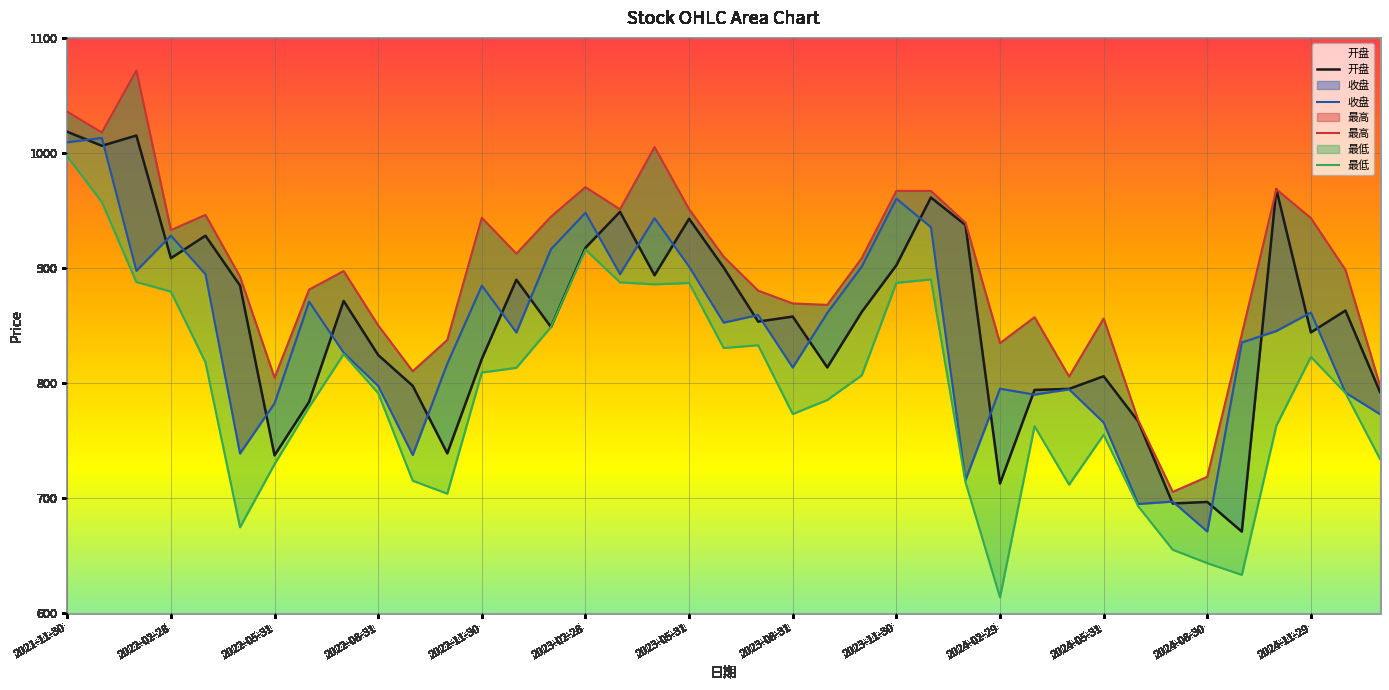

Reading left to right, what are all the values shown in this chart?

开盘: 2021-11-30=1018.4	2021-12-31=1006.2	2022-01-28=1015.2	2022-02-28=908.6	2022-03-31=928.1	2022-04-29=884.8	2022-05-31=737.2	2022-06-30=783.7	2022-07-29=871.4	2022-08-31=824.4	2022-09-30=797.7	2022-10-31=739.0	2022-11-30=821.0	2022-12-30=889.8	2023-01-31=848.8	2023-02-28=917.6	2023-03-31=948.9	2023-04-28=893.7	2023-05-31=942.8	2023-06-30=900.5	2023-07-31=853.5	2023-08-31=857.9	2023-09-28=813.6	2023-10-31=862.0	2023-11-30=902.4	2023-12-29=961.3	2024-01-31=937.4	2024-02-29=712.8	2024-03-29=794.1	2024-04-30=795.0	2024-05-31=806.0	2024-06-28=766.8	2024-07-31=695.4	2024-08-30=696.8	2024-09-30=671.0	2024-10-31=968.4	2024-11-29=844.1	2024-12-31=863.1	2025-01-21=792.3
收盘: 2021-11-30=1009.3	2021-12-31=1013.1	2022-01-28=897.6	2022-02-28=928.2	2022-03-31=894.6	2022-04-29=738.9	2022-05-31=782.5	2022-06-30=870.8	2022-07-29=826.5	2022-08-31=797.6	2022-09-30=737.6	2022-10-31=817.0	2022-11-30=884.7	2022-12-30=844.0	2023-01-31=916.4	2023-02-28=948.1	2023-03-31=894.7	2023-04-28=943.4	2023-05-31=901.2	2023-06-30=852.6	2023-07-31=859.2	2023-08-31=813.6	2023-09-28=861.0	2023-10-31=901.4	2023-11-30=960.4	2023-12-29=935.5	2024-01-31=715.8	2024-02-29=795.2	2024-03-29=790.0	2024-04-30=794.6	2024-05-31=765.8	2024-06-28=695.0	2024-07-31=697.1	2024-08-30=671.1	2024-09-30=835.4	2024-10-31=845.3	2024-11-29=861.4	2024-12-31=791.8	2025-01-21=773.0
最高: 2021-11-30=1035.9	2021-12-31=1017.8	2022-01-28=1071.7	2022-02-28=933.0	2022-03-31=946.2	2022-04-29=892.5	2022-05-31=804.7	2022-06-30=881.3	2022-07-29=897.4	2022-08-31=850.2	2022-09-30=810.3	2022-10-31=837.5	2022-11-30=943.7	2022-12-30=912.5	2023-01-31=944.6	2023-02-28=970.3	2023-03-31=951.0	2023-04-28=1005.1	2023-05-31=951.1	2023-06-30=909.9	2023-07-31=880.4	2023-08-31=869.2	2023-09-28=868.0	2023-10-31=908.7	2023-11-30=967.1	2023-12-29=967.0	2024-01-31=939.5	2024-02-29=834.7	2024-03-29=857.3	2024-04-30=805.7	2024-05-31=856.1	2024-06-28=767.8	2024-07-31=705.5	2024-08-30=718.6	2024-09-30=842.4	2024-10-31=968.4	2024-11-29=943.4	2024-12-31=898.4	2025-01-21=797.8
最低: 2021-11-30=997.0	2021-12-31=957.4	2022-01-28=887.9	2022-02-28=879.6	2022-03-31=818.1	2022-04-29=674.8	2022-05-31=729.6	2022-06-30=779.2	2022-07-29=825.2	2022-08-31=791.4	2022-09-30=715.2	2022-10-31=704.0	2022-11-30=809.2	2022-12-30=813.3	2023-01-31=848.7	2023-02-28=916.0	2023-03-31=887.6	2023-04-28=885.9	2023-05-31=887.0	2023-06-30=830.5	2023-07-31=832.9	2023-08-31=773.2	2023-09-28=785.4	2023-10-31=806.9	2023-11-30=887.1	2023-12-29=890.1	2024-01-31=714.1	2024-02-29=613.9	2024-03-29=762.6	2024-04-30=711.8	2024-05-31=755.1	2024-06-28=693.0	2024-07-31=655.2	2024-08-30=643.6	2024-09-30=633.4	2024-10-31=763.1	2024-11-29=822.9	2024-12-31=791.5	2025-01-21=734.1